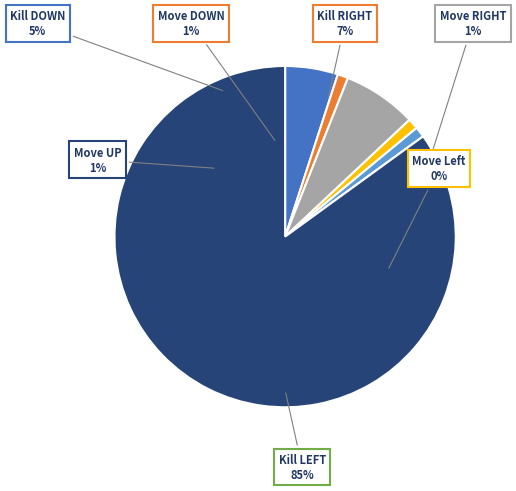

How many segments does this pie chart have?

7